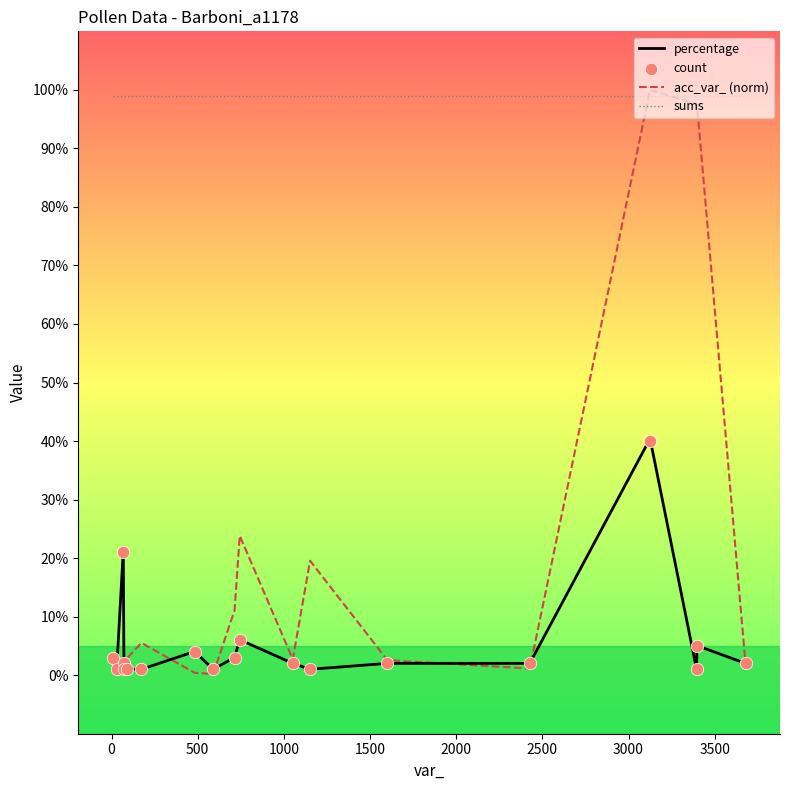

True or false: percentage and sums intersect in this chart.

False